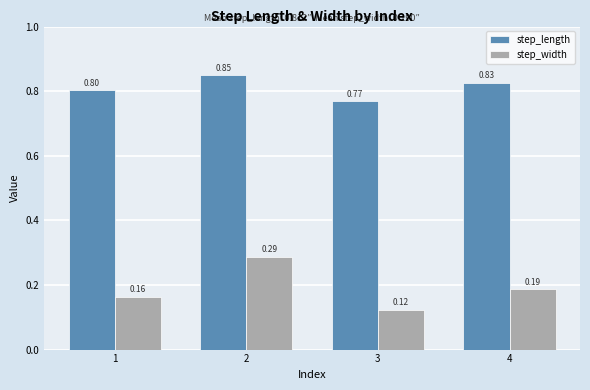

What is the greatest value displayed?

0.8